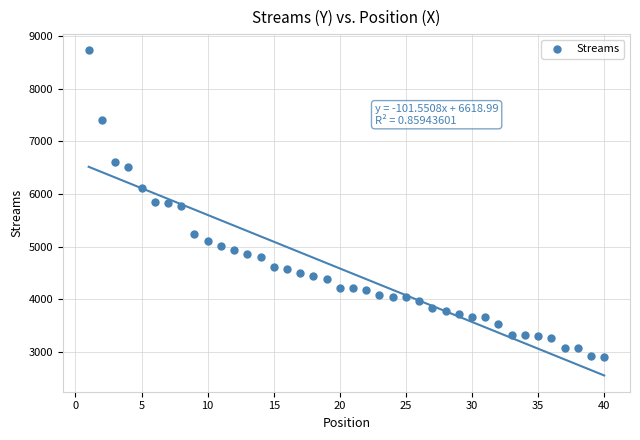

What is the range of Y values (max minus min)?

5811